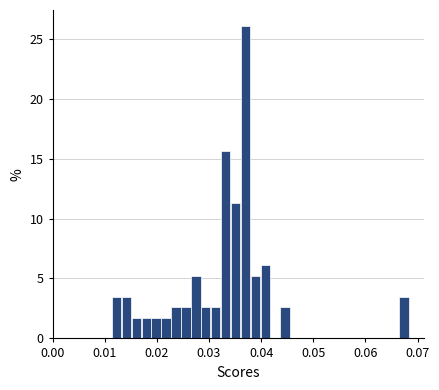

Read against the x-axis, roughly where is the centre of the tallest bar?

0.037